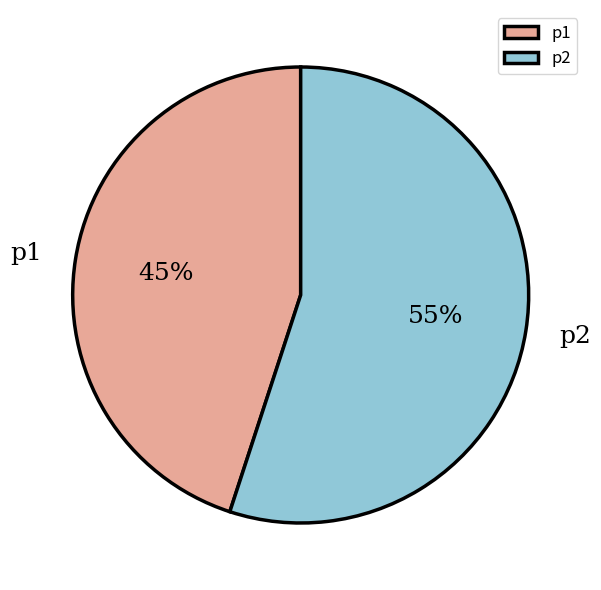

Combined, do p2 and p1 account for over 50%?

Yes